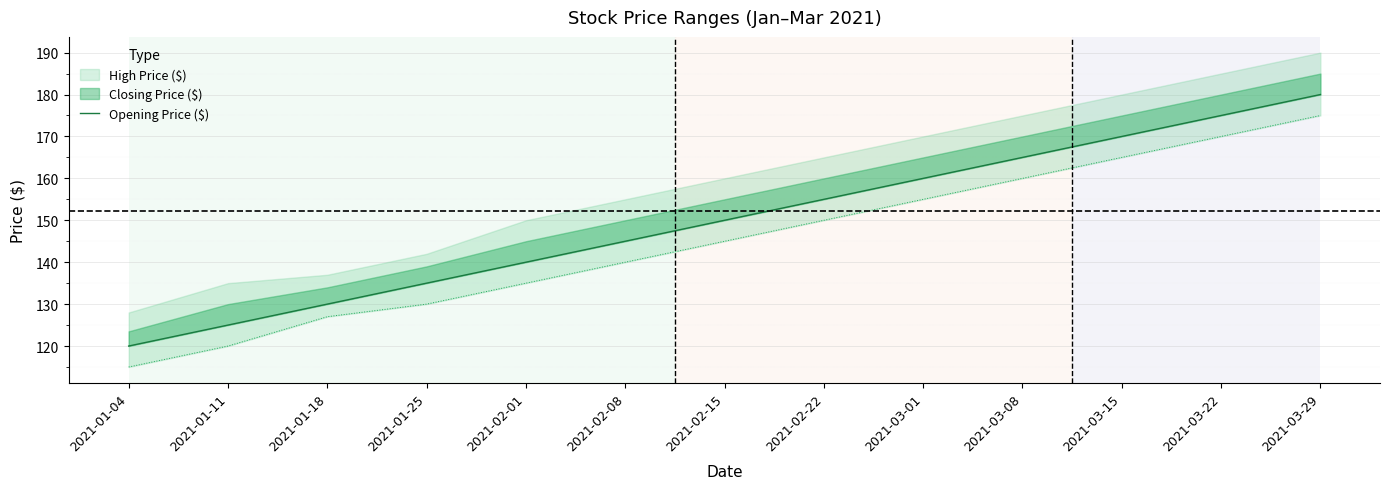

What is the difference between the maximum and minimum values?

60